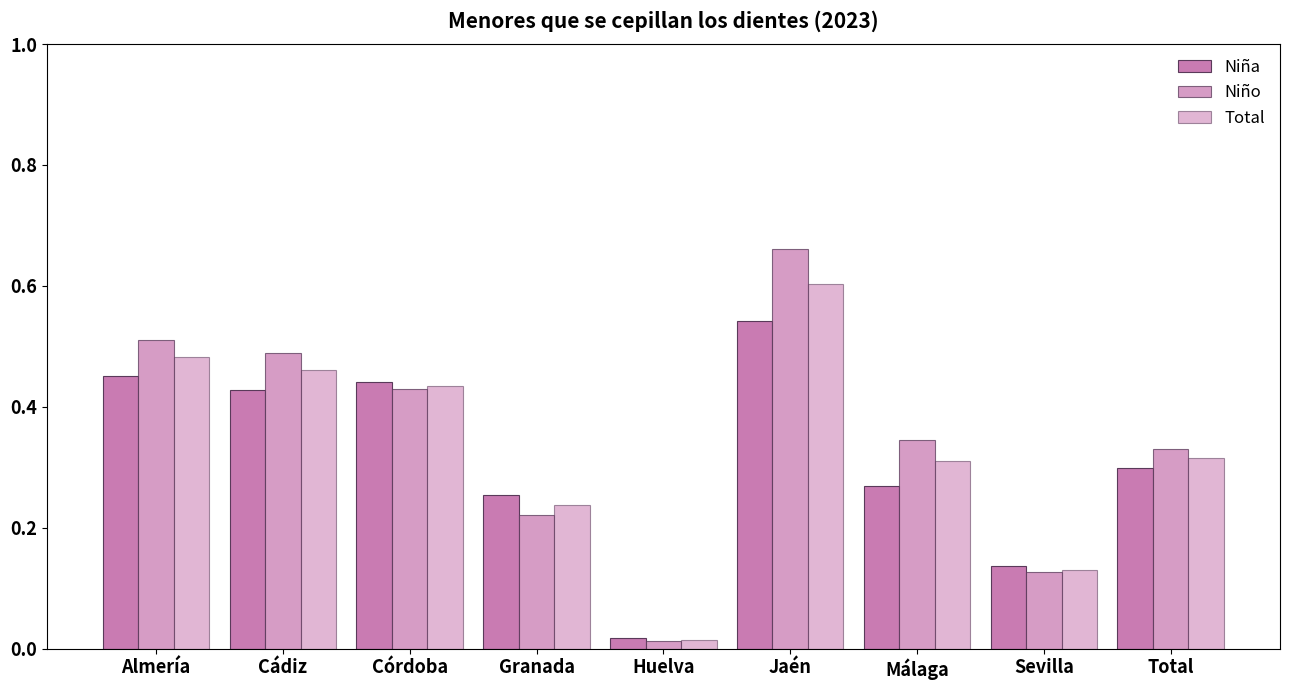

What is the label of the 8th bar from the left?

Sevilla